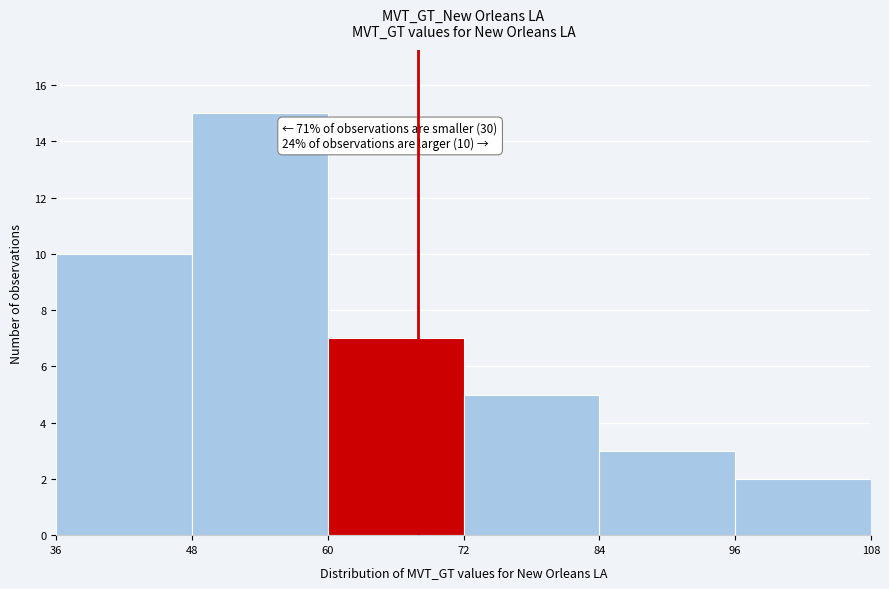

Which range on the x-axis has the tallest bar?

48 to 60